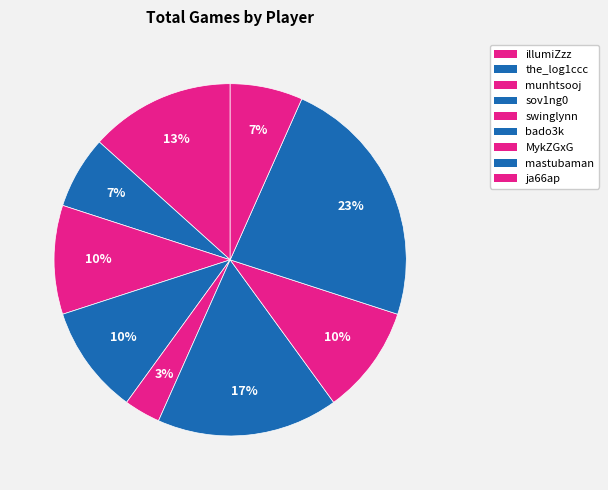

How many slices are in this pie chart?

9